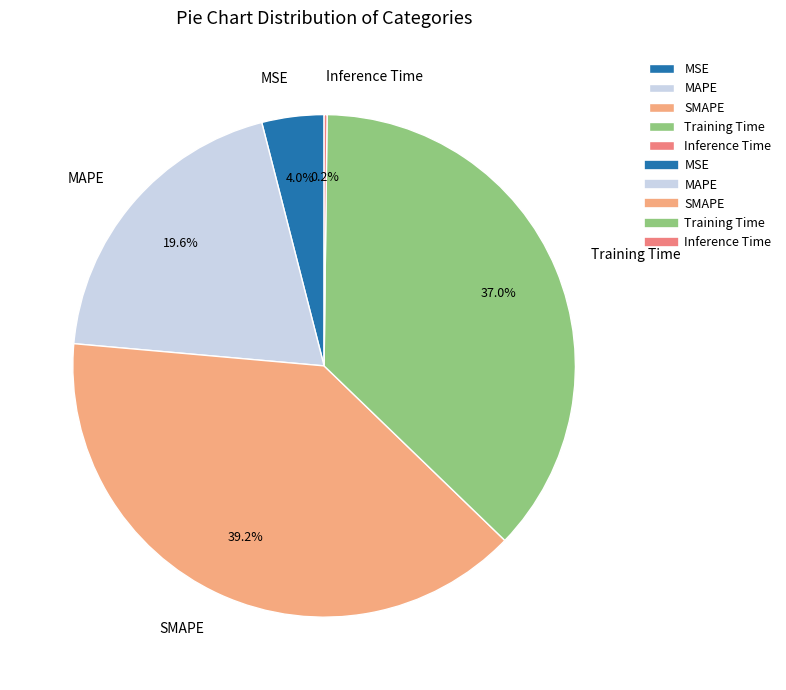

To the nearest percent, what is the average slice percentage?

20%